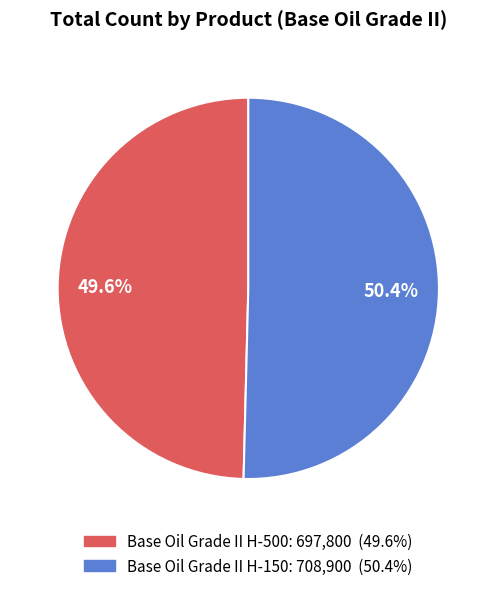

Combined, what portion of the pie is Base Oil Grade II H-150 and Base Oil Grade II H-500?

100.0%